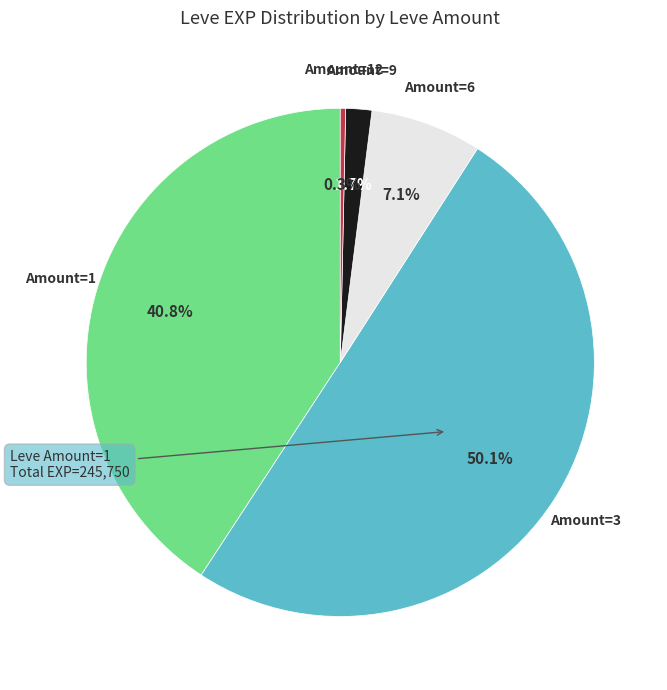

Count the number of slices in the pie.

5